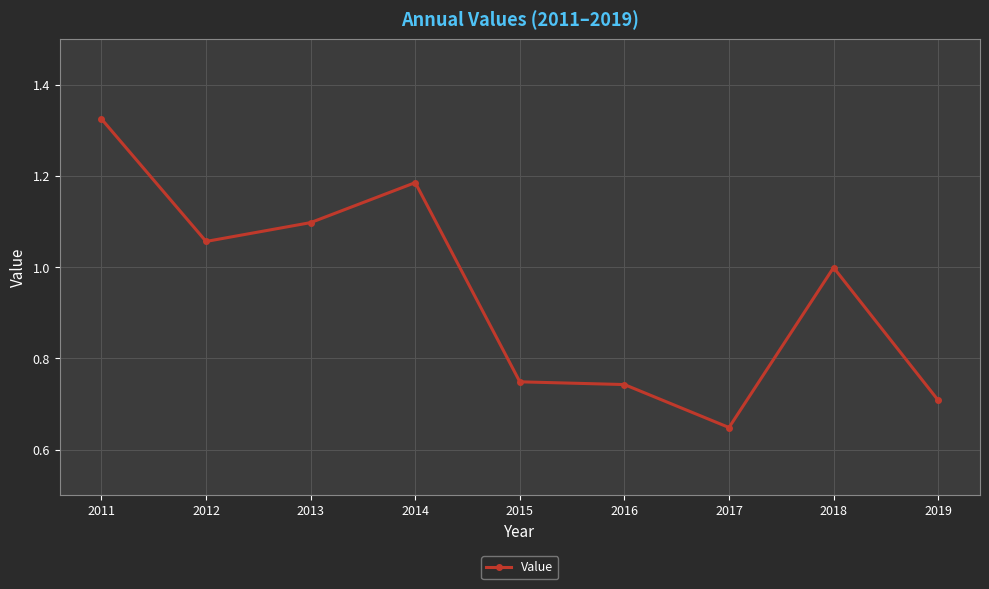

Between 2016 and 2012, which is larger?

2012